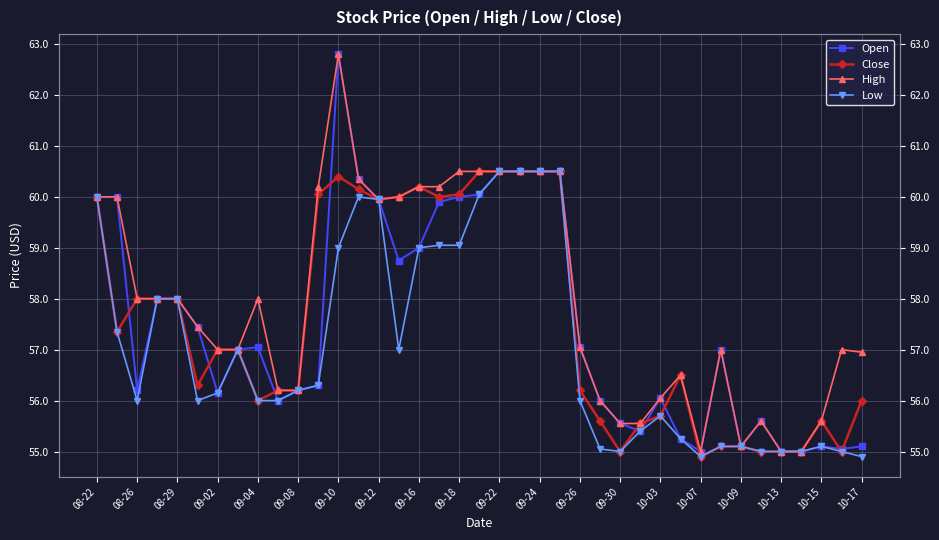

True or false: Close and High intersect in this chart.

False